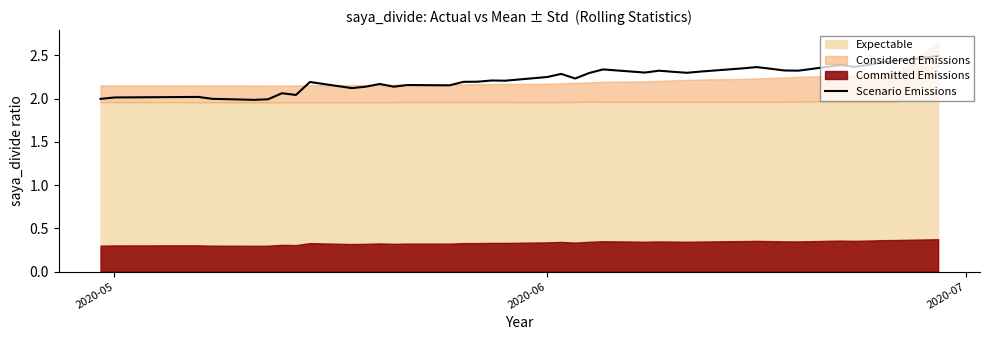

What is the value of the 40th point from the left?

2.5